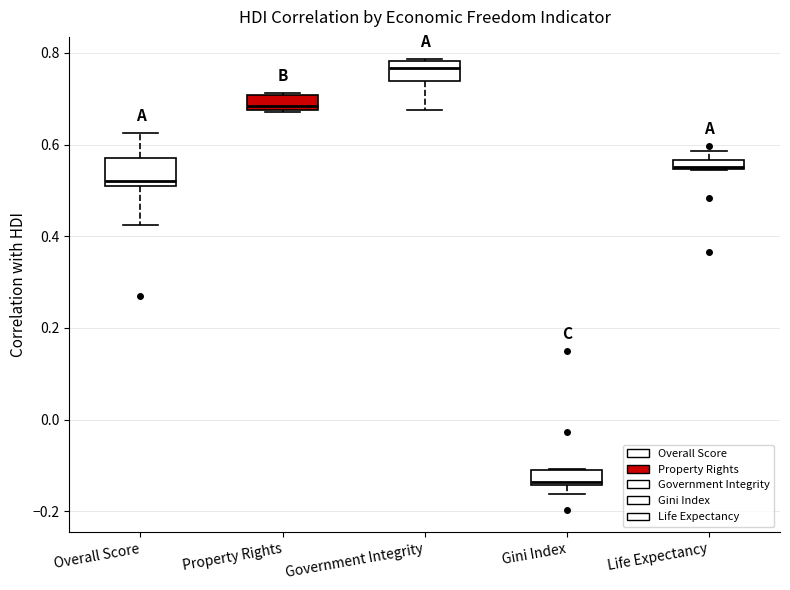

Where is the lower edge of the box for Gini Index on the y-axis? The values are not printed on the chart, so give them approximately, as read against the axis.

-0.14